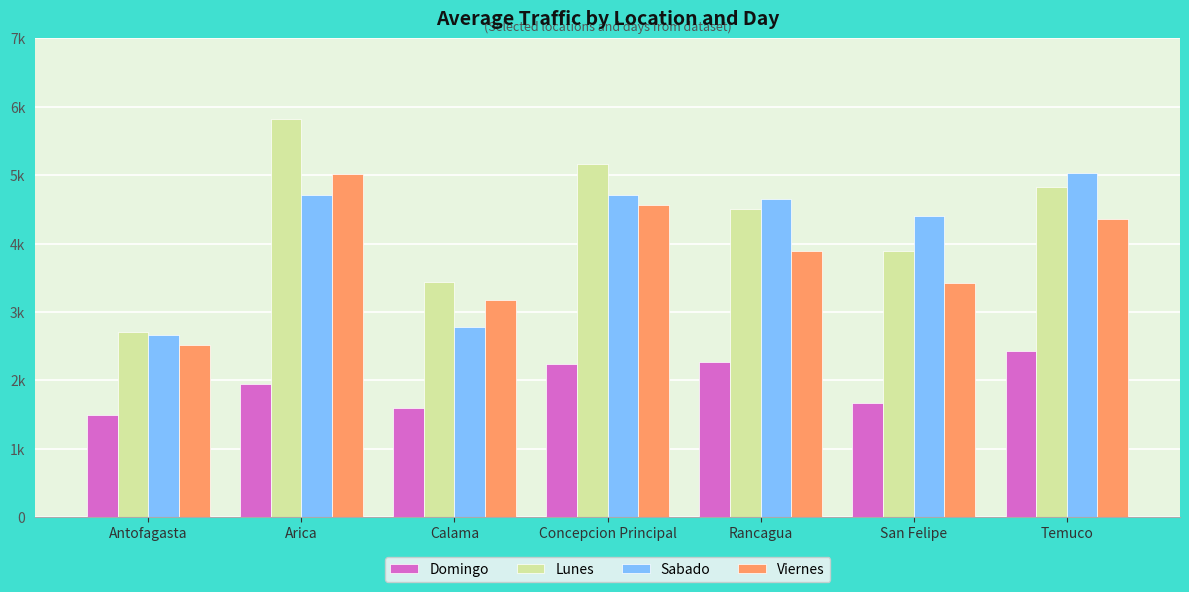

Reading right to left, extract all data points from this chart.

Domingo: Temuco=2427.2	San Felipe=1664.0	Rancagua=2269.5	Concepcion Principal=2243.9	Calama=1601.4	Arica=1940.4	Antofagasta=1487.4
Lunes: Temuco=4826.0	San Felipe=3885.2	Rancagua=4499.2	Concepcion Principal=5165.2	Calama=3444.0	Arica=5821.8	Antofagasta=2703.0
Sabado: Temuco=5031.1	San Felipe=4406.7	Rancagua=4654.1	Concepcion Principal=4705.3	Calama=2772.9	Arica=4702.7	Antofagasta=2666.6
Viernes: Temuco=4359.5	San Felipe=3429.2	Rancagua=3894.1	Concepcion Principal=4564.7	Calama=3168.8	Arica=5012.4	Antofagasta=2520.6